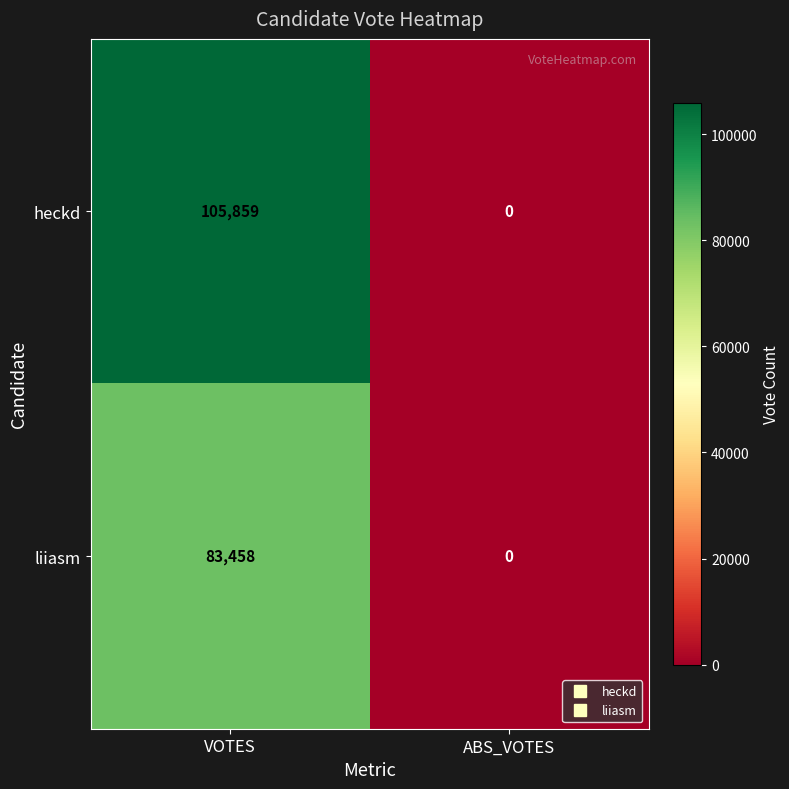

The liiasm series shows 29355 at VOTES. True or false?

False